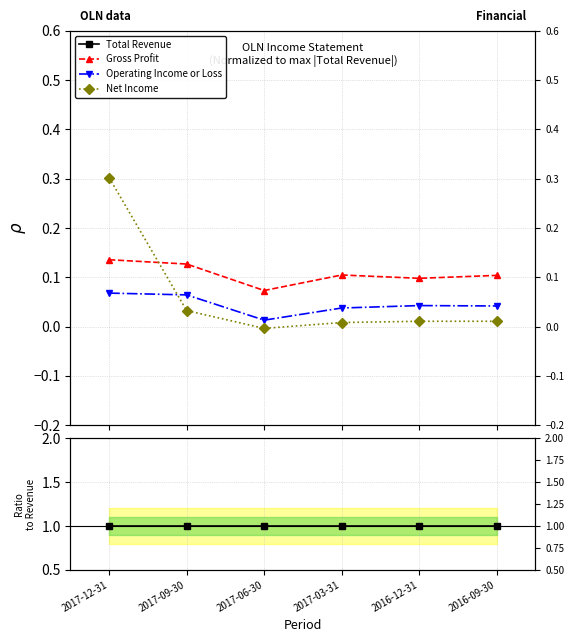

At 2016-09-30, list the series in order from smallest to largest.

Net Income, Operating Income or Loss, Gross Profit, Total Revenue